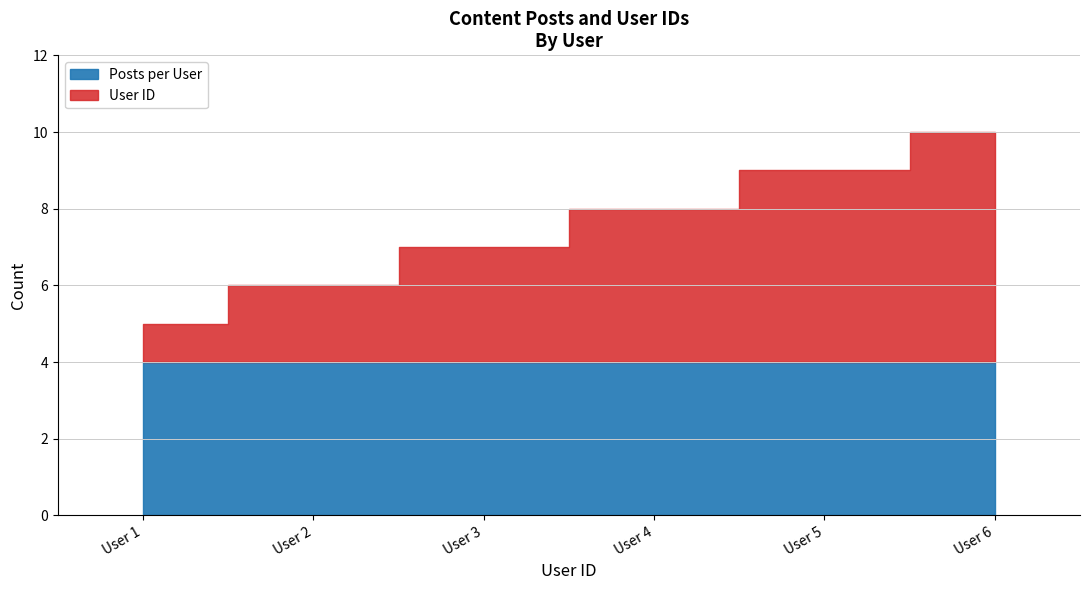

Which series has the largest range (max minus min)?

User ID